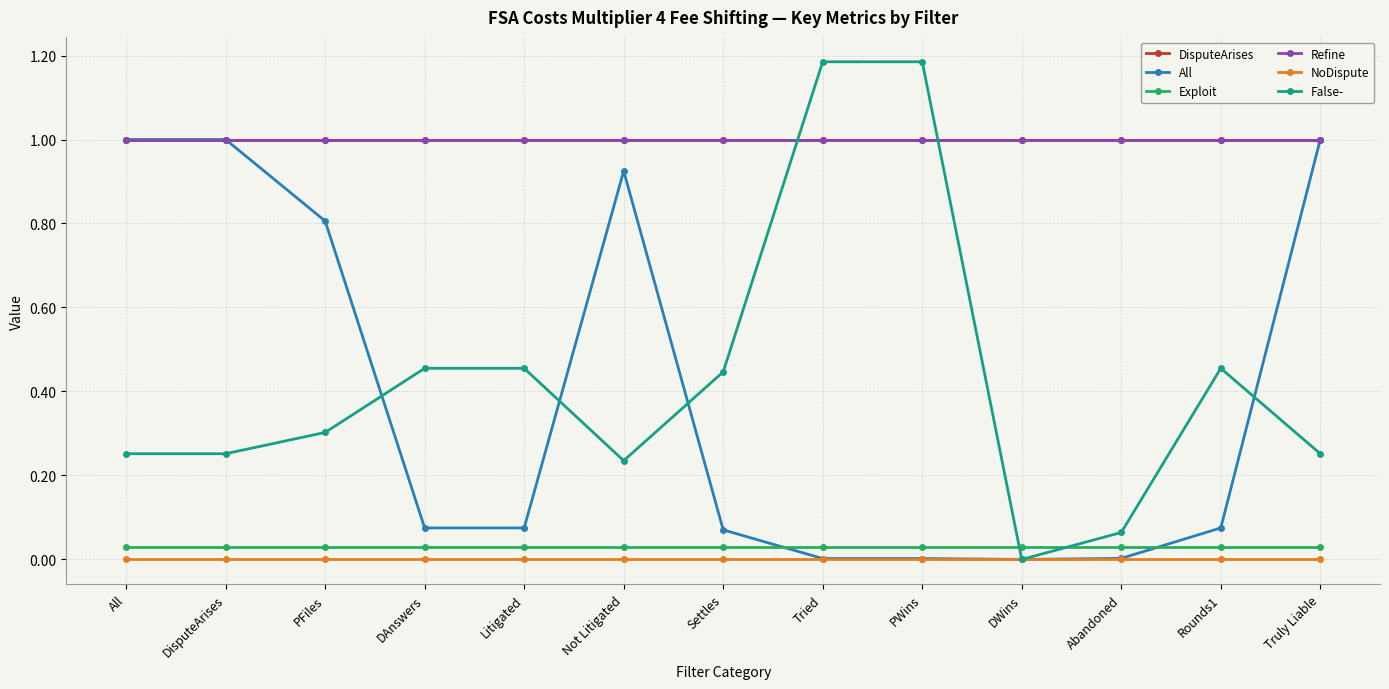

What is the total value across all series at PFiles?

3.1